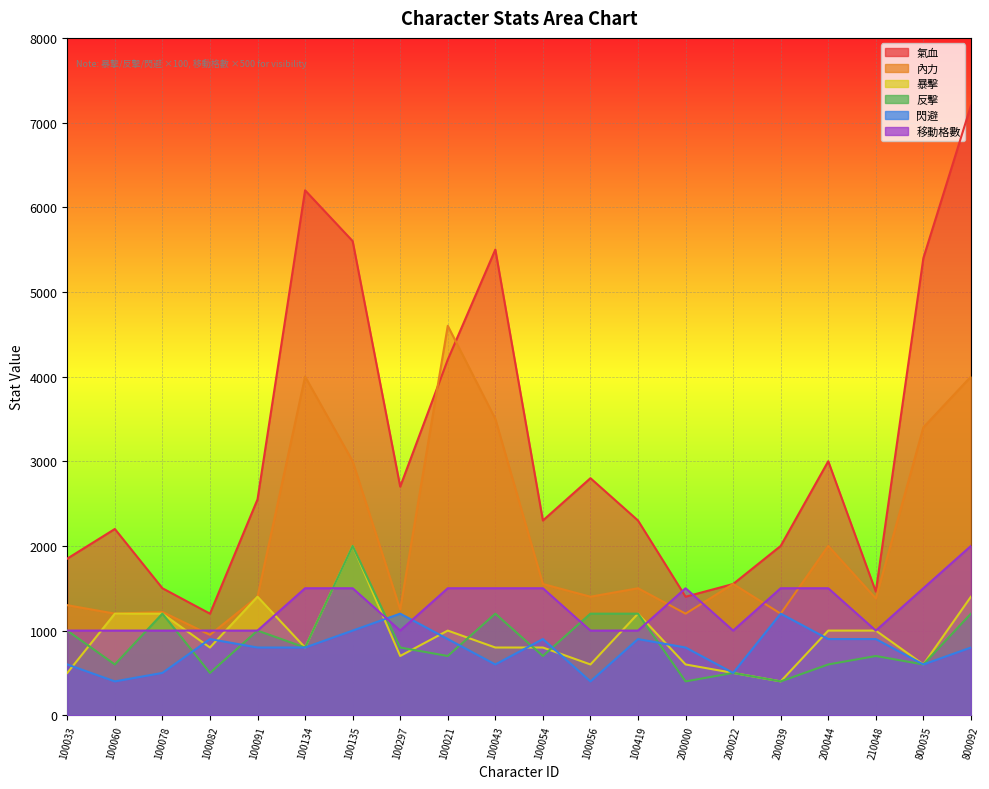

What is the difference between the 閃避 values at 100021 and 100043?

300